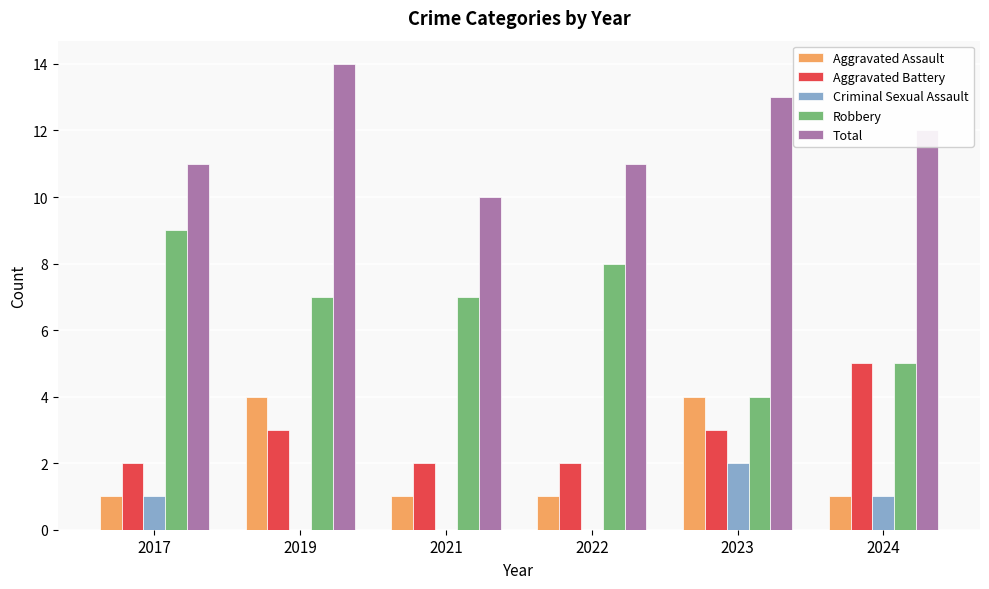

What is the total value across all series at 2023?

26